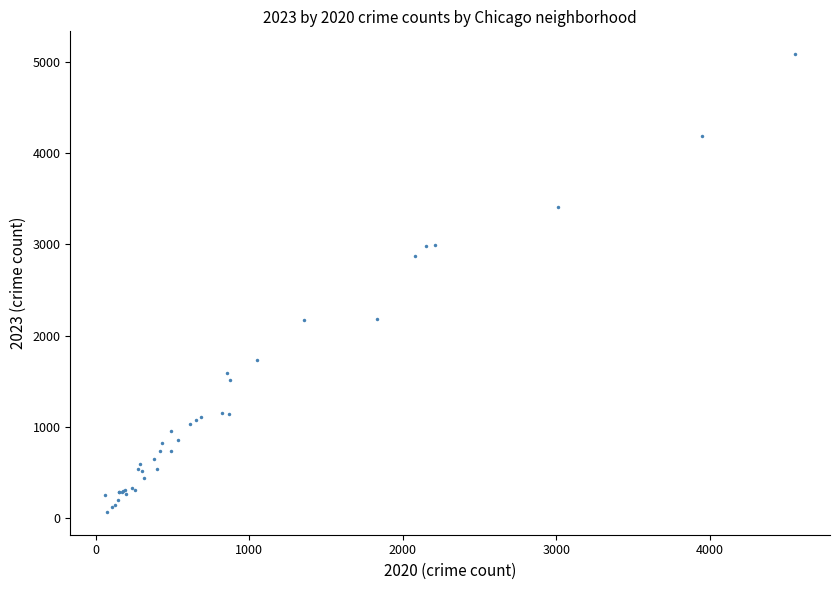

What Y value in the scatter plot is closest to 2576?

2868